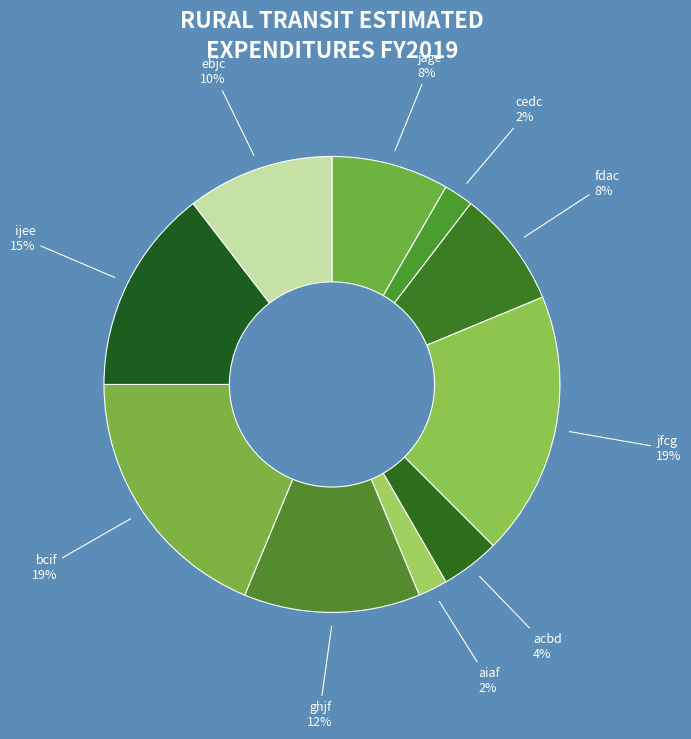

Does ghjf represent more than half of the total?

No